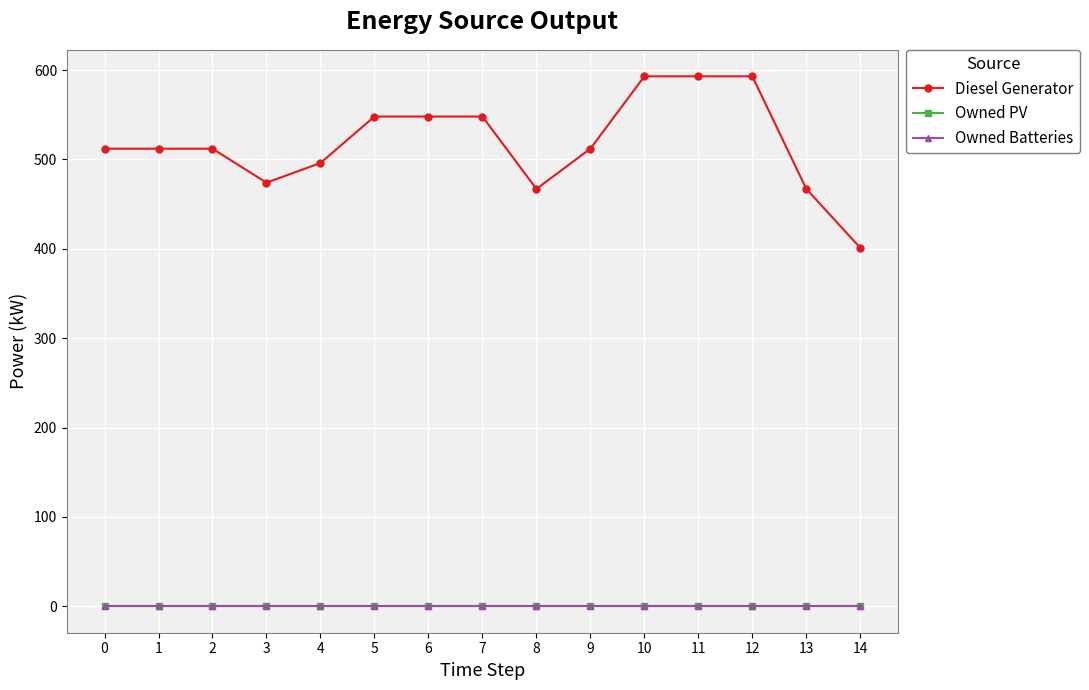

Is this an area chart (filled region under the line)?

No